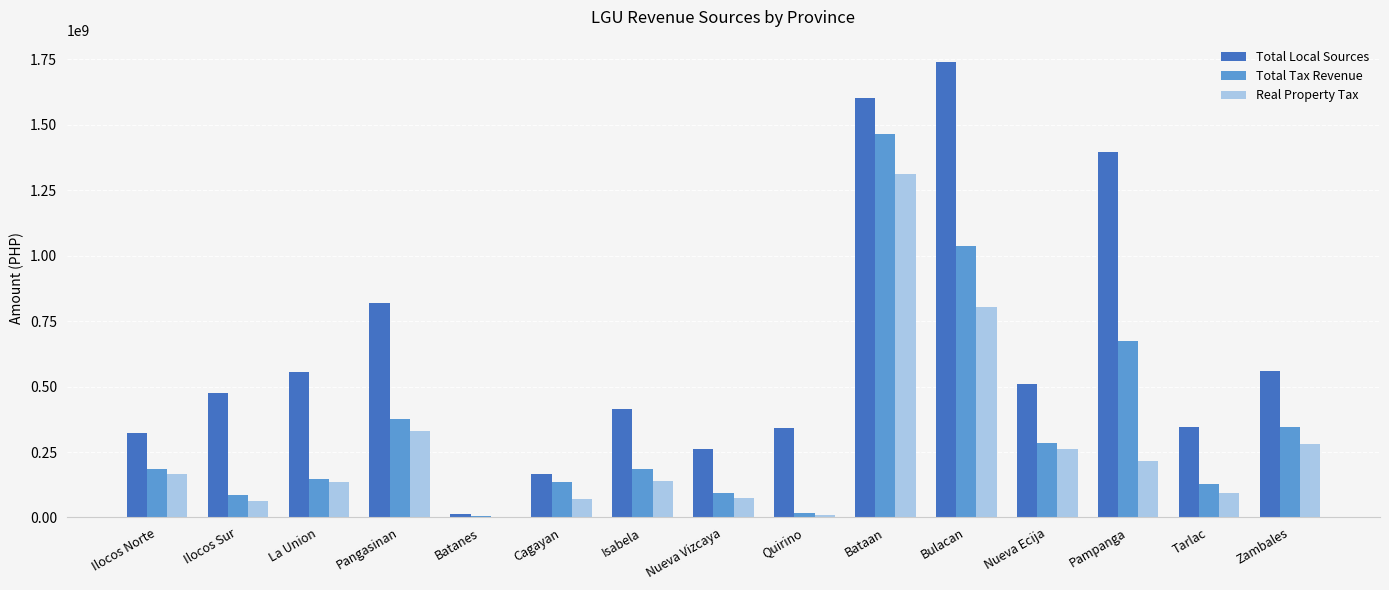

What value does the Total Tax Revenue series have at Nueva Vizcaya?

92414076.6